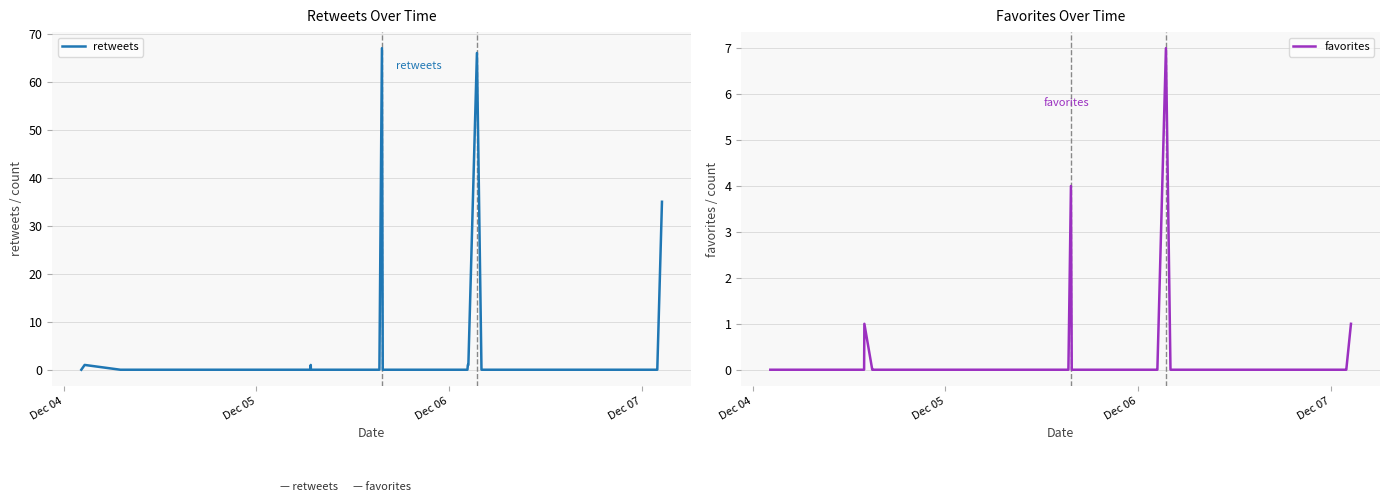

Which label corresponds to the smallest value in the chart?

Dec 04